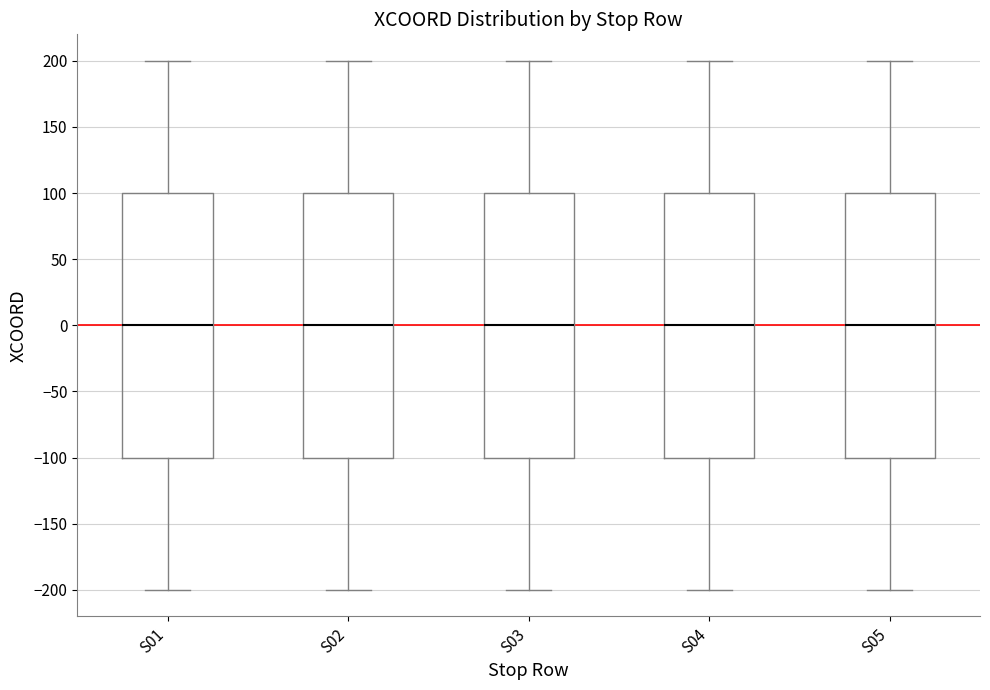

Reading left to right, transcribe this box plot: for each box, give where its median line is, the range the box spans, and where its two whiskers end, as read against the y-axis. The values are not printed on the chart, so give them approximately, as read against the axis.

S01: median 0, box -100 to 100, whiskers -200 to 200
S02: median 0, box -100 to 100, whiskers -200 to 200
S03: median 0, box -100 to 100, whiskers -200 to 200
S04: median 0, box -100 to 100, whiskers -200 to 200
S05: median 0, box -100 to 100, whiskers -200 to 200